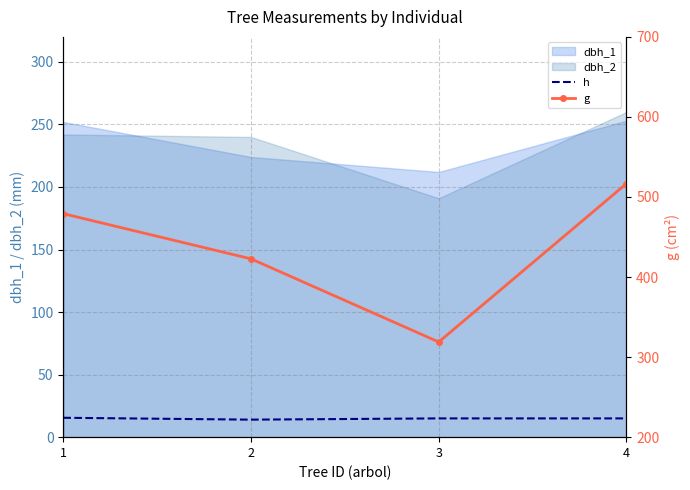

What is the minimum value for h?

14.0